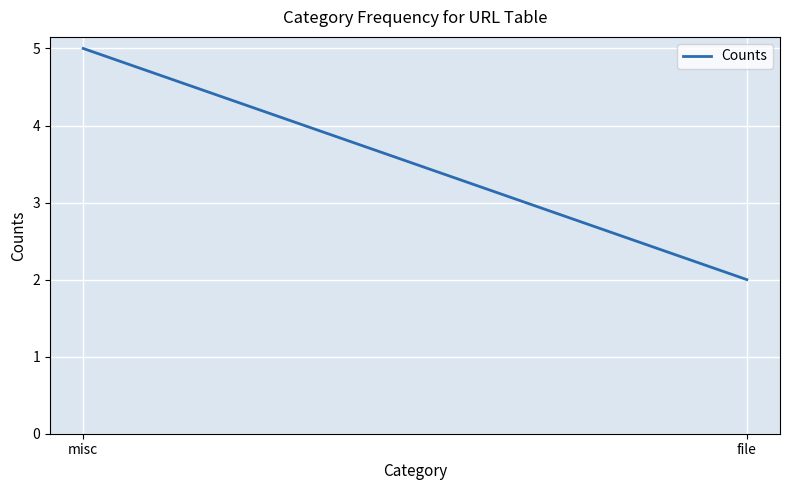

What is the difference between the values at misc and file?

3